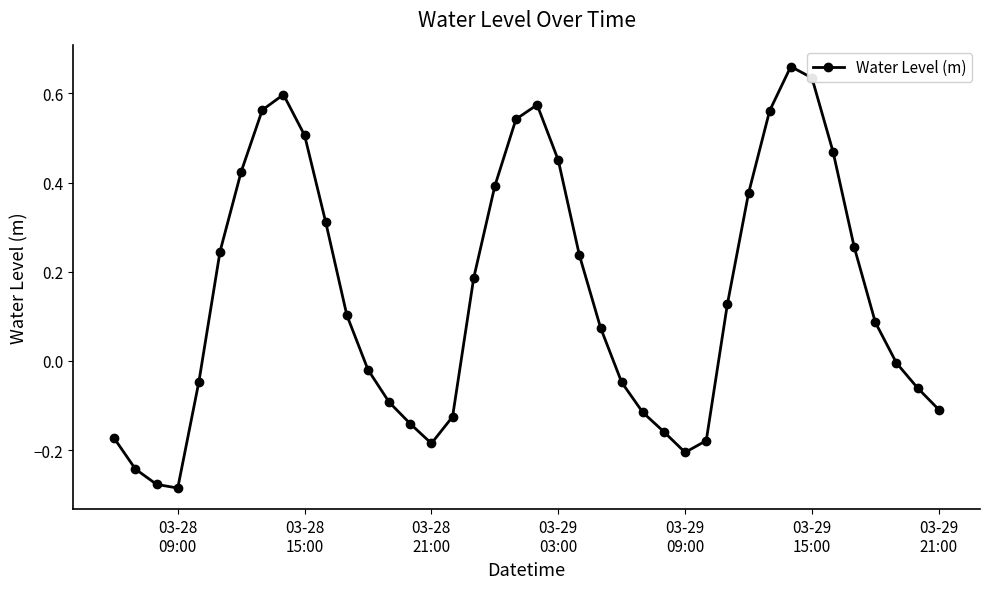

What is the difference between the maximum and minimum values?

0.9